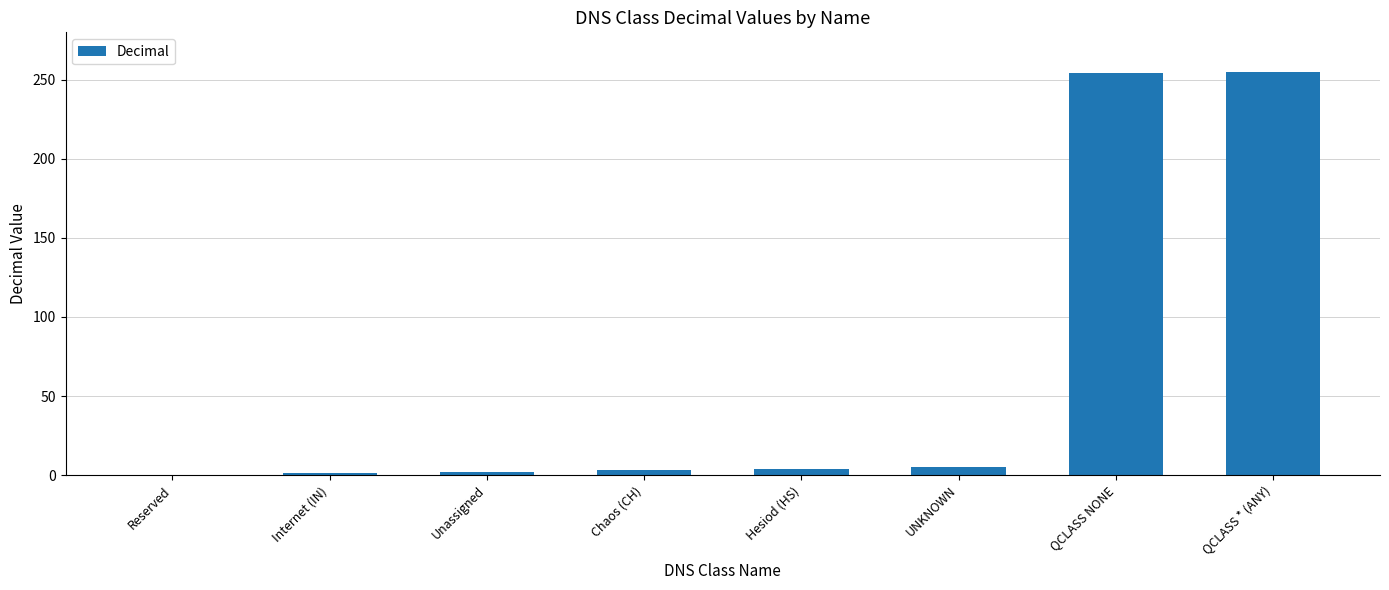

What is the sum of all values?

524